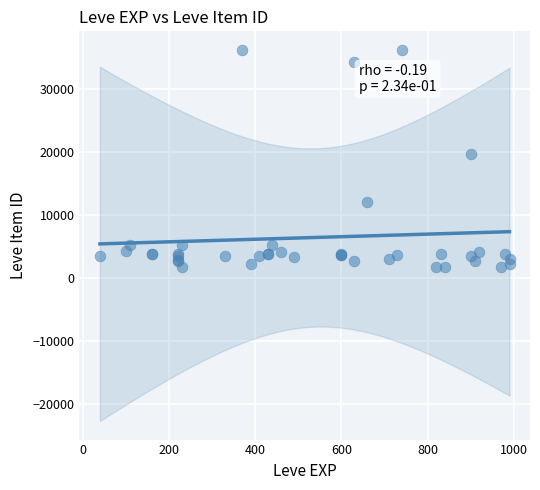

What Y value in the scatter plot is closest to 18967?

19744